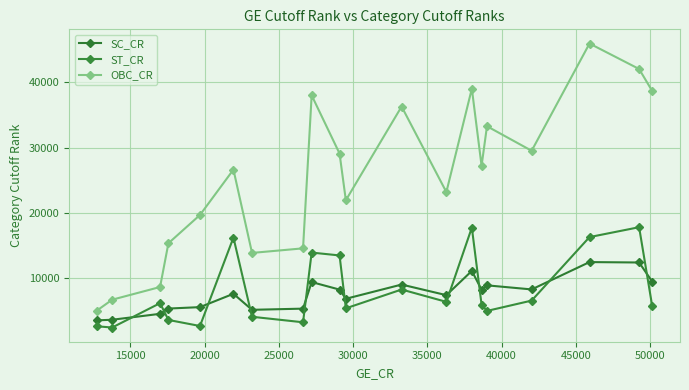

At how many categories does at least one series exceed 41031?

2